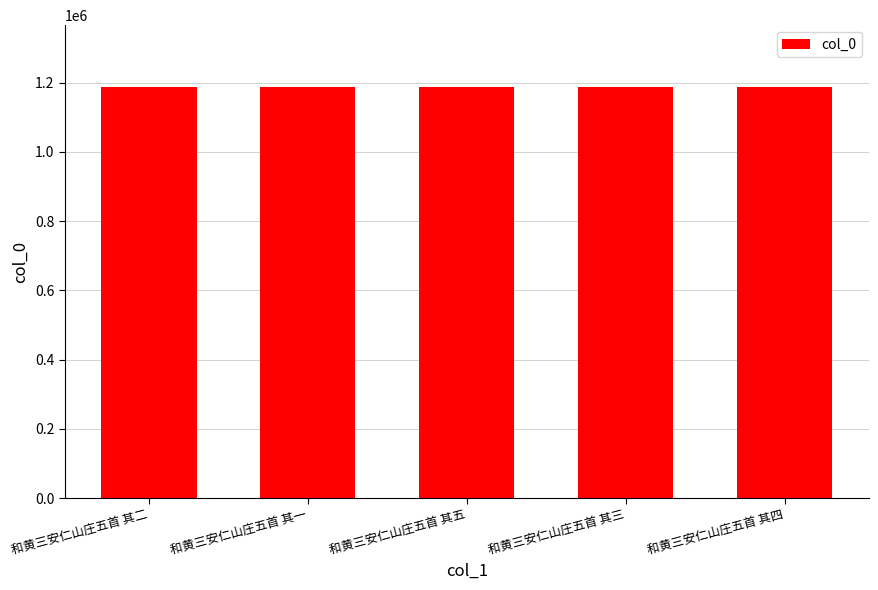

What is the approximate value at 和黄三安仁山庄五首 其三?

1187900